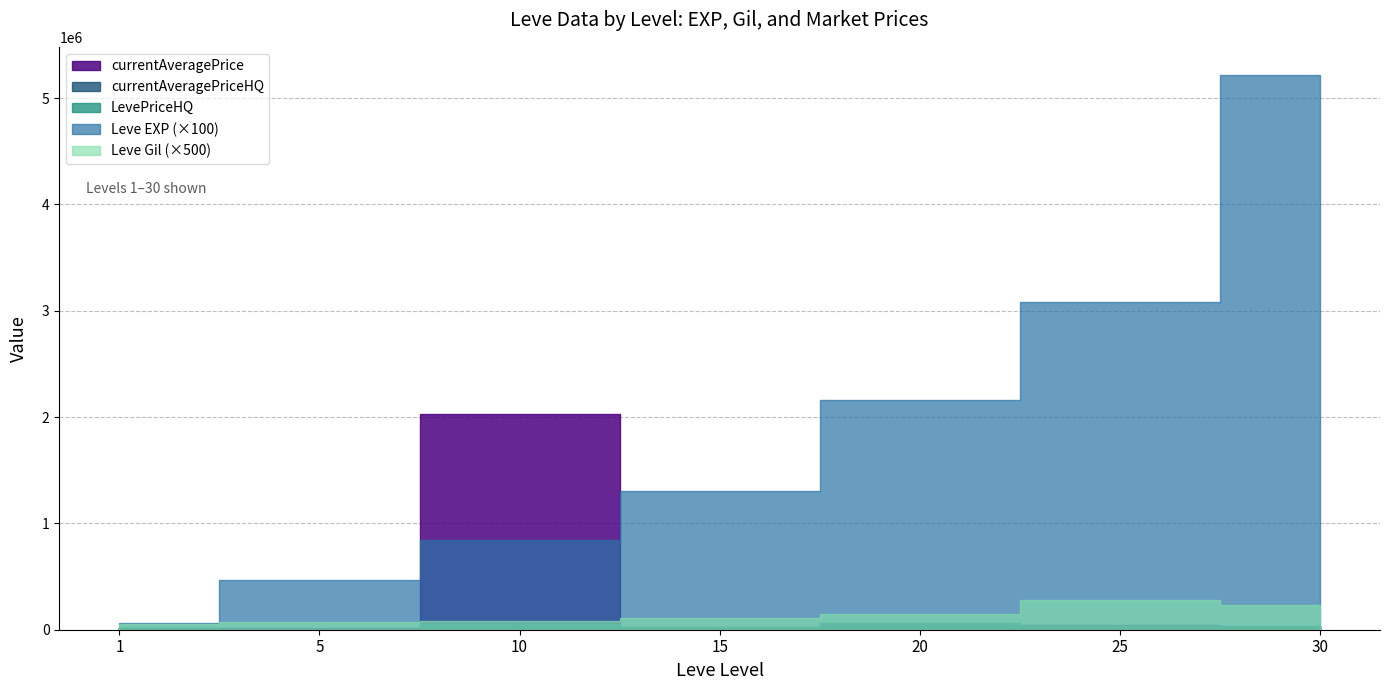

What is the sum of all currentAveragePrice values?

2206713